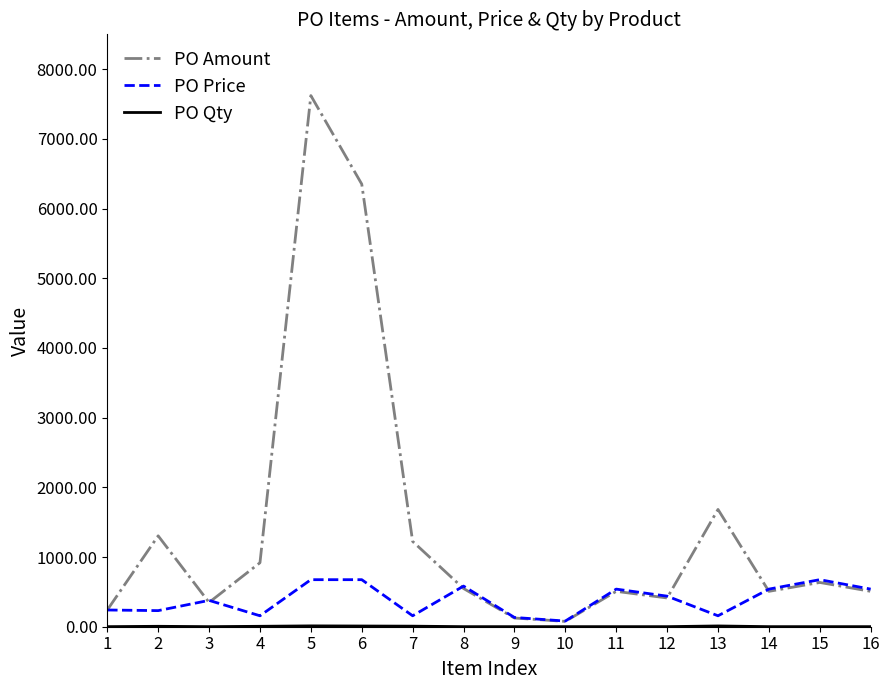

Which series has the largest total across all categories?

PO Amount